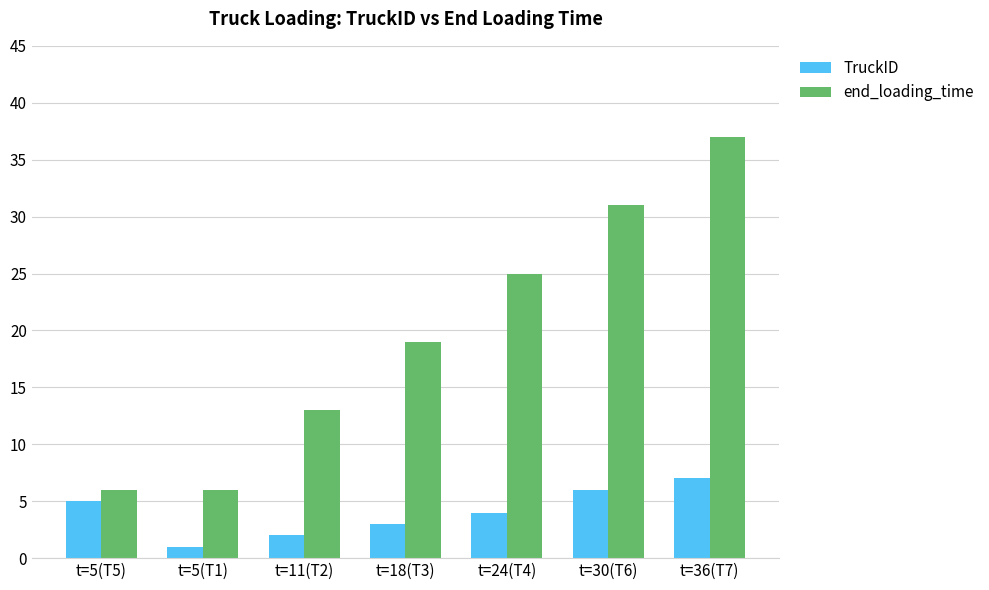

Which series changed the most between t=5(T5) and t=5(T1)?

TruckID